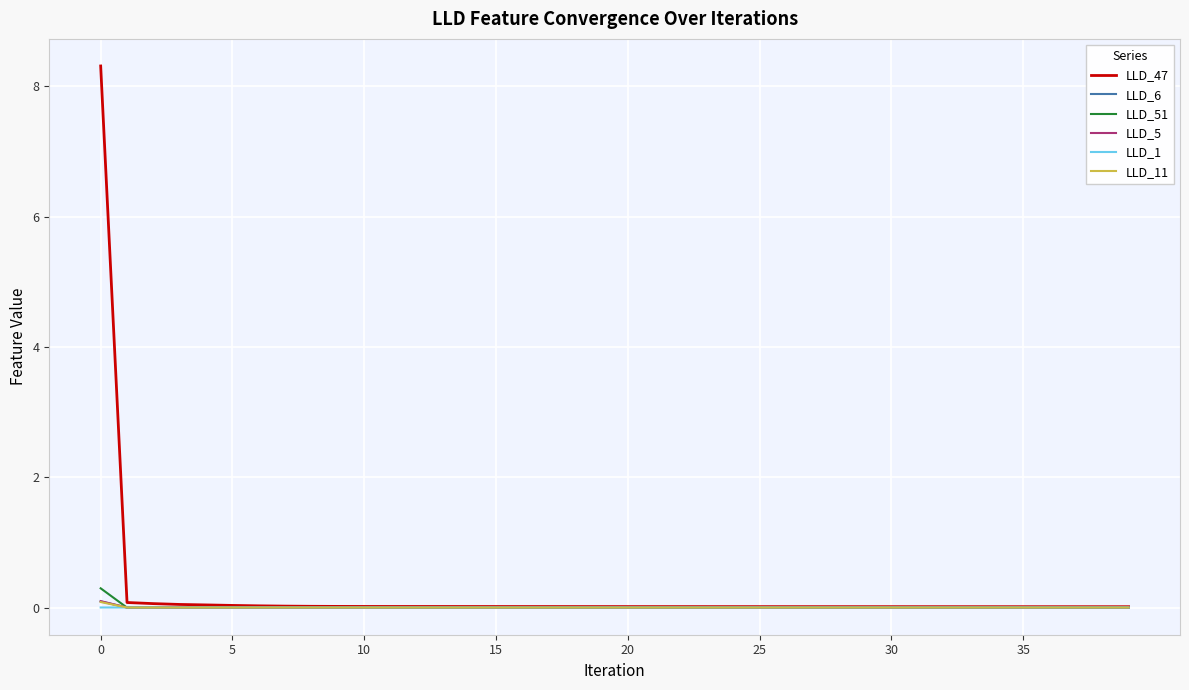

Which series has the largest range (max minus min)?

LLD_47